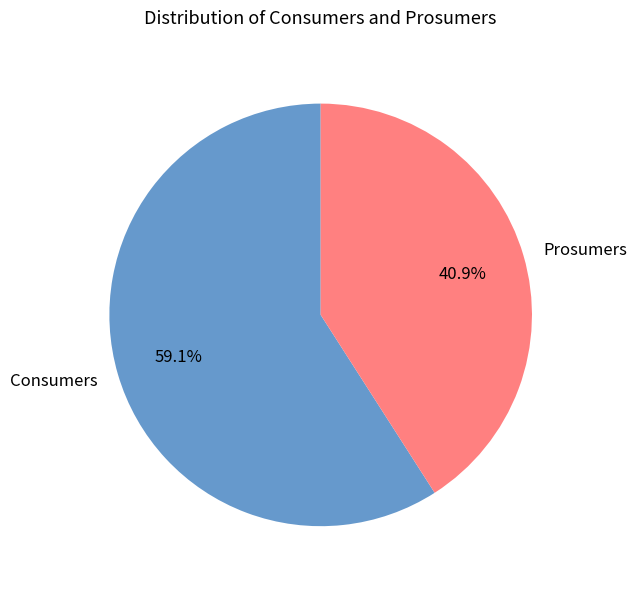

What percentage is the Consumers slice, to the nearest percent?

59%